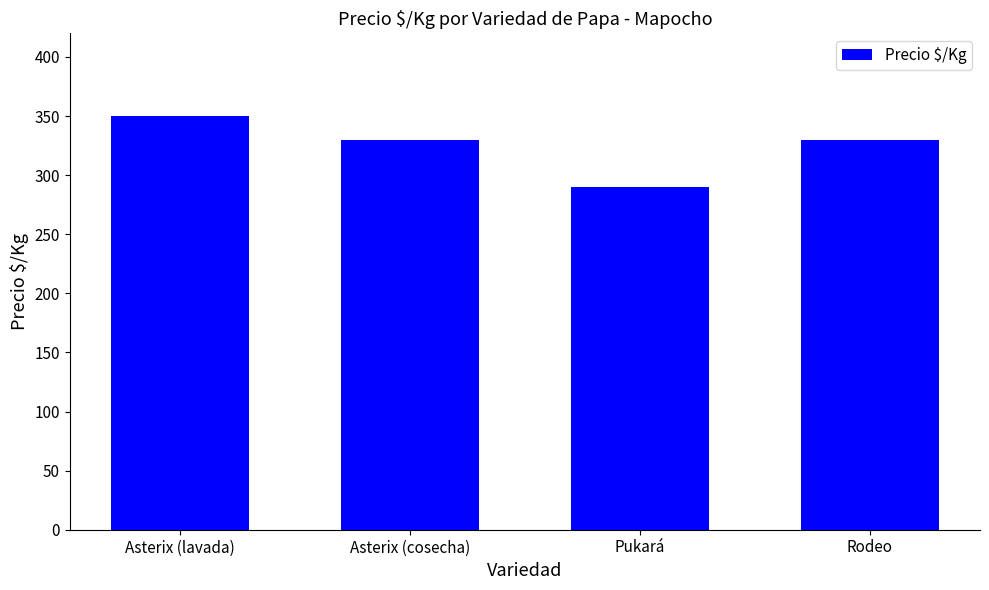

The chart shows a value of 350 at Asterix (lavada). True or false?

True